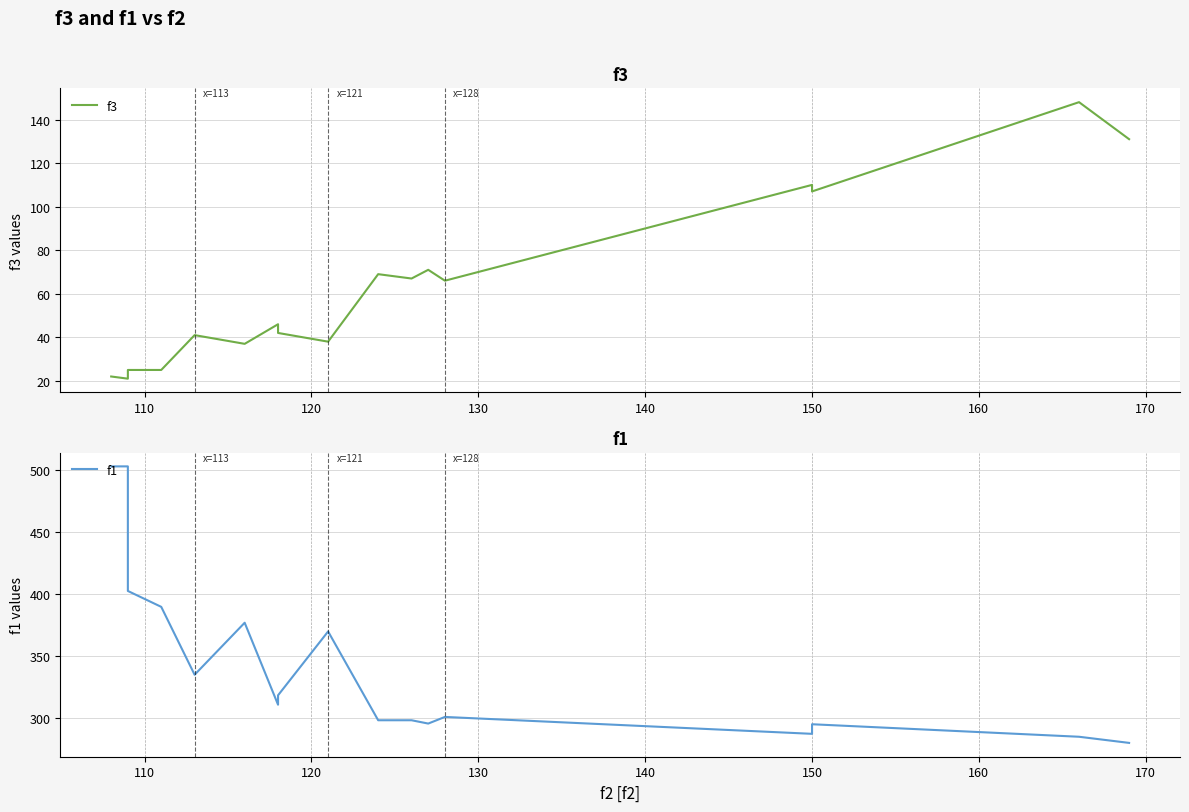

What are all the series names shown in the legend?

f3, f1